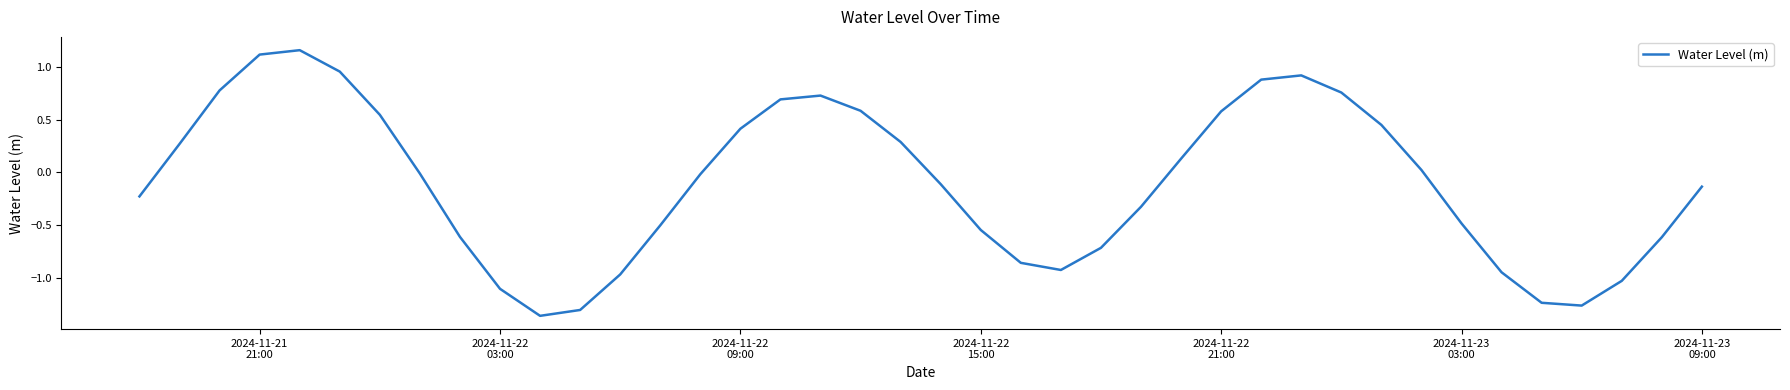

What is the difference between the maximum and minimum values?

2.5